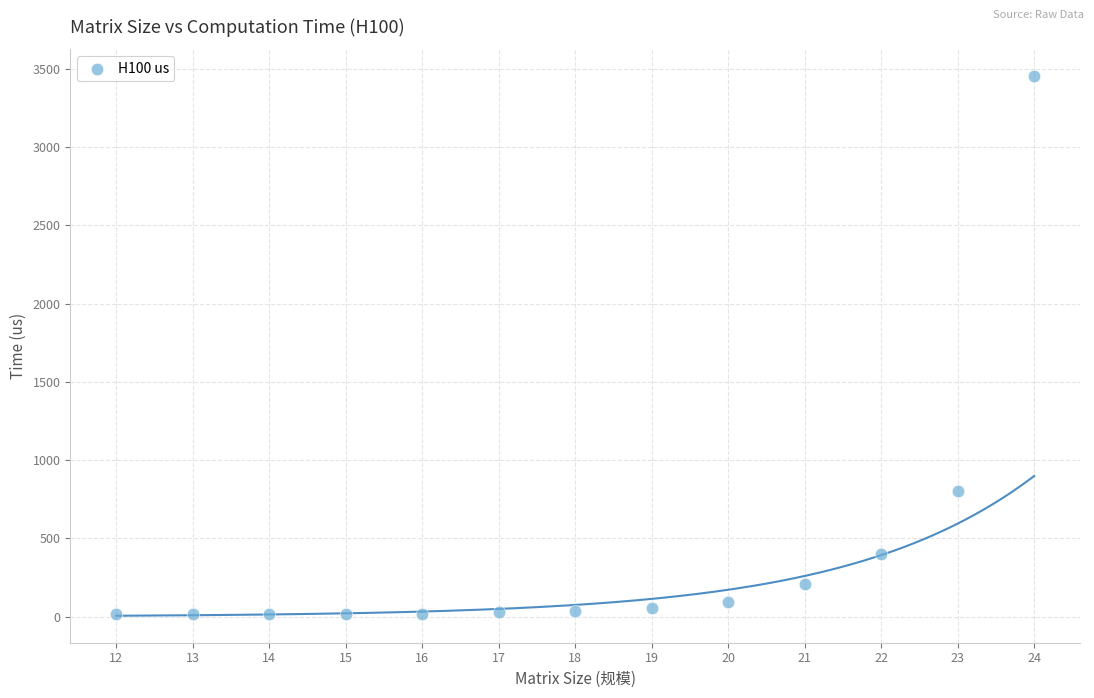

What Y value in the scatter plot is closest to 1733?

801.6